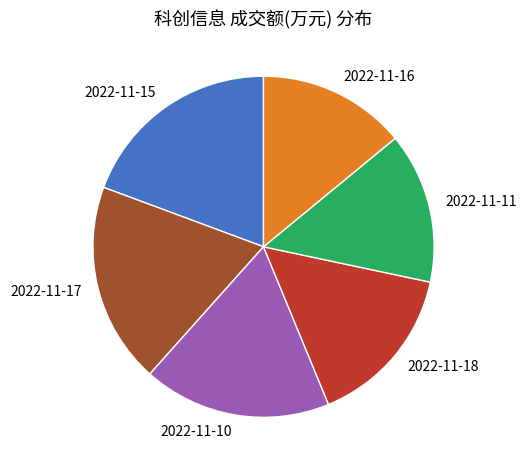

Is there a majority slice in this chart?

No